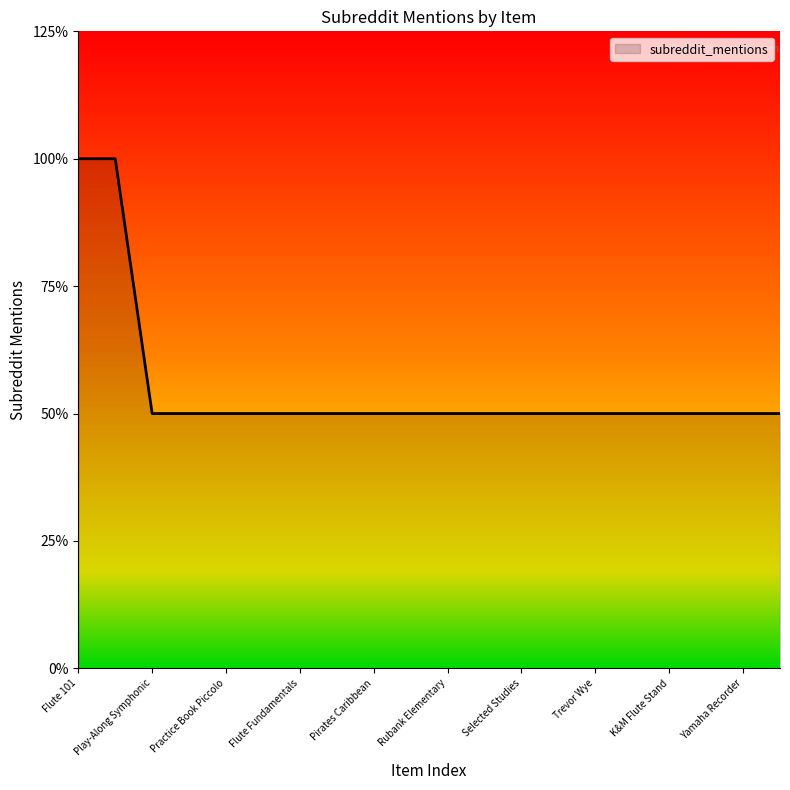

Which category has the lowest value across all series?

Play-Along Symphonic